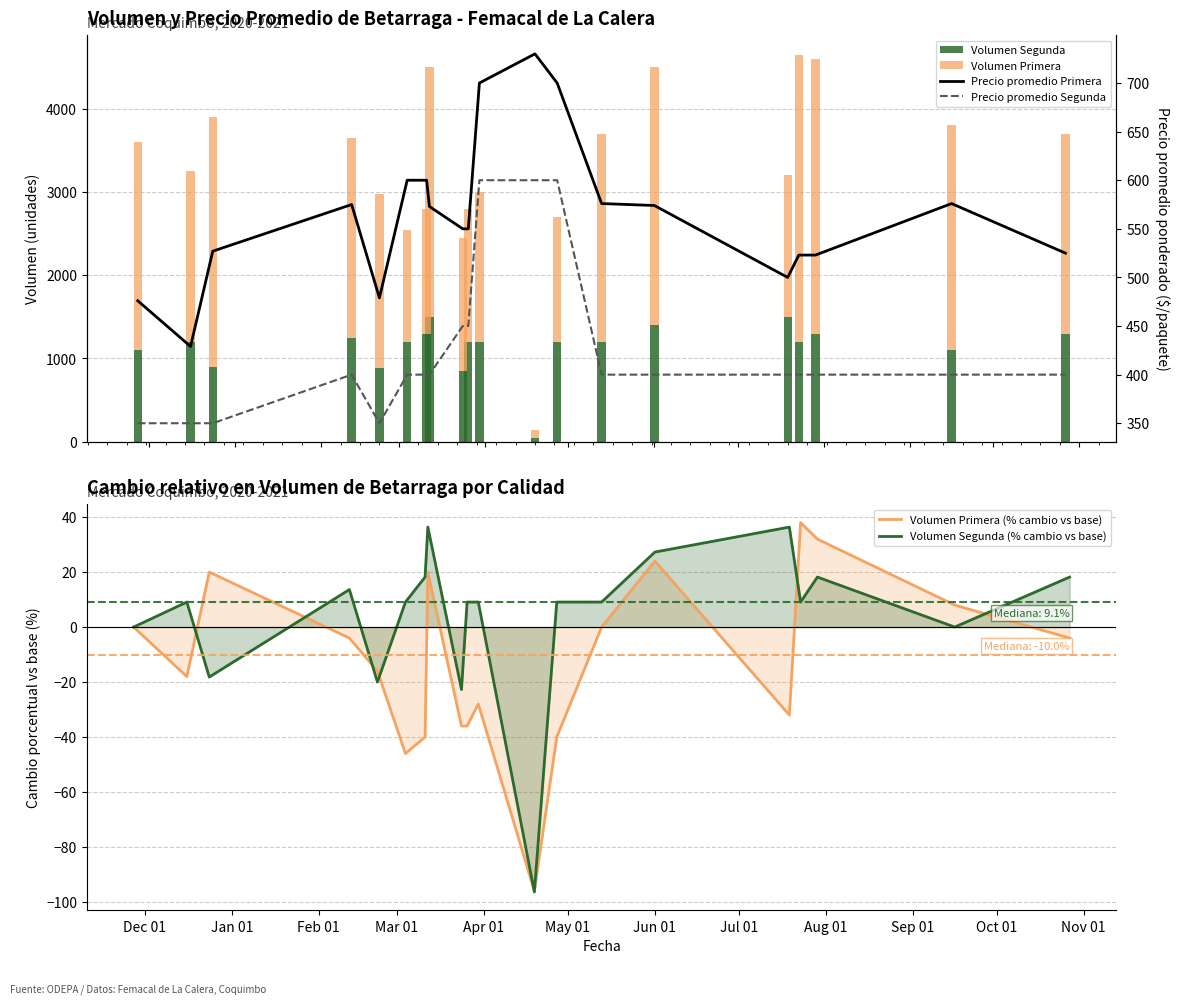

Count the number of categories in the chart.

20